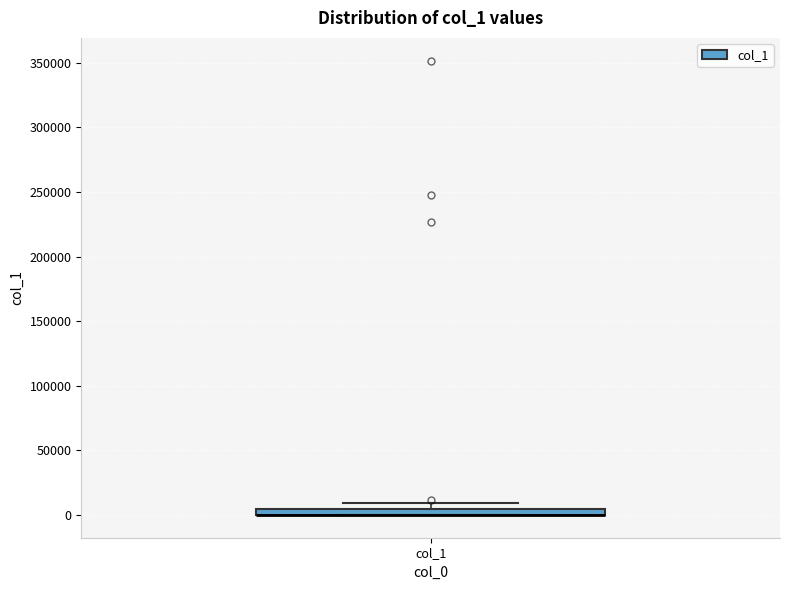

Where is the lower edge of the box for col_1 on the y-axis? The values are not printed on the chart, so give them approximately, as read against the axis.

0